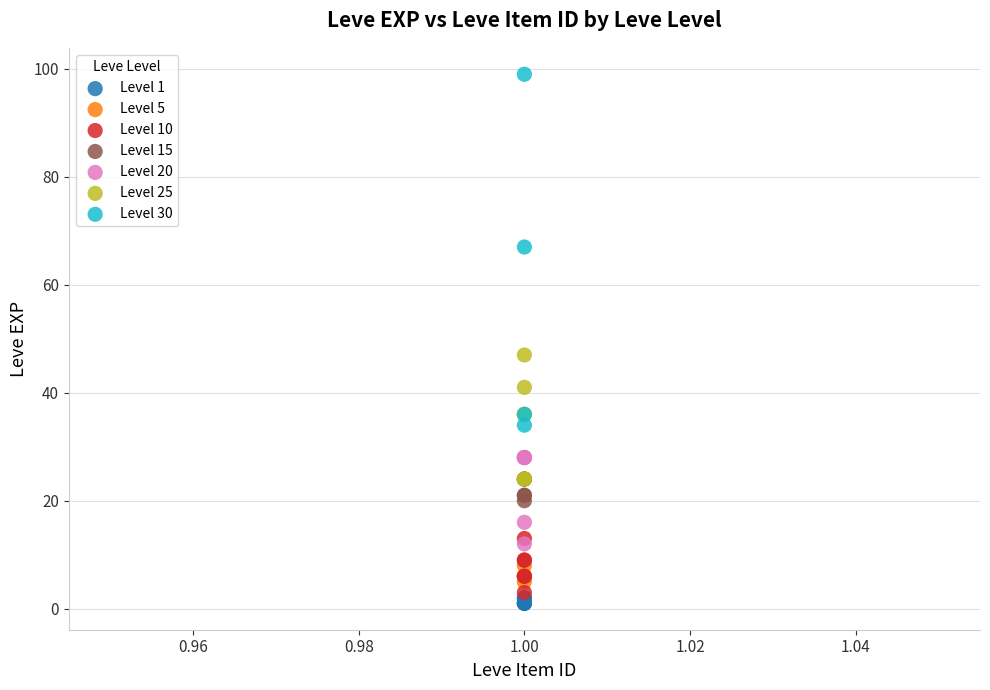

What are all the series names shown in the legend?

Level 1, Level 5, Level 10, Level 15, Level 20, Level 25, Level 30